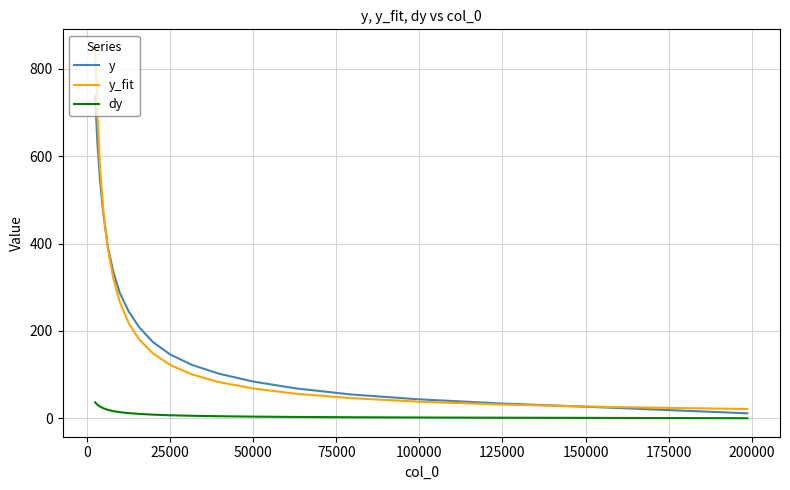

At how many categories does at least one series exceed 703?

1